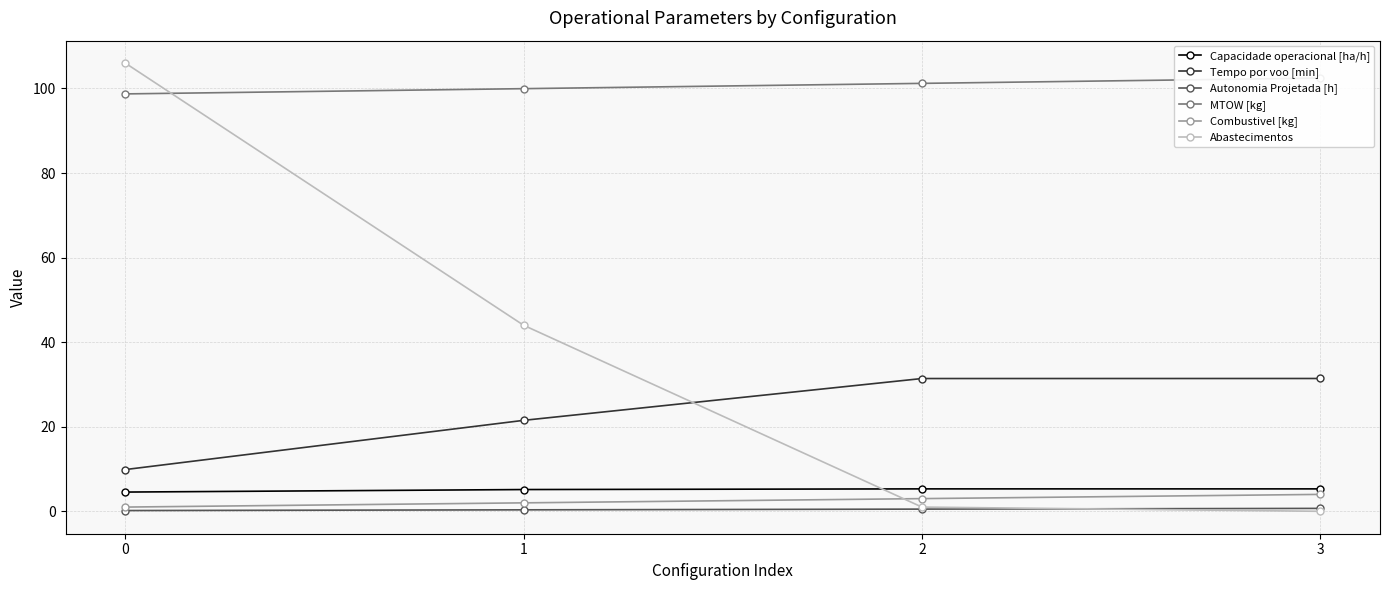

Reading left to right, what are all the values shown in this chart?

Capacidade operacional [ha/h]: 0=4.6	1=5.1	2=5.3	3=5.3
Tempo por voo [min]: 0=9.9	1=21.5	2=31.4	3=31.4
Autonomia Projetada [h]: 0=0.2	1=0.3	2=0.5	3=0.7
MTOW [kg]: 0=98.7	1=100.0	2=101.2	3=102.5
Combustivel [kg]: 0=1.0	1=2.0	2=3.0	3=4.0
Abastecimentos: 0=106.0	1=44.0	2=1.0	3=0.0